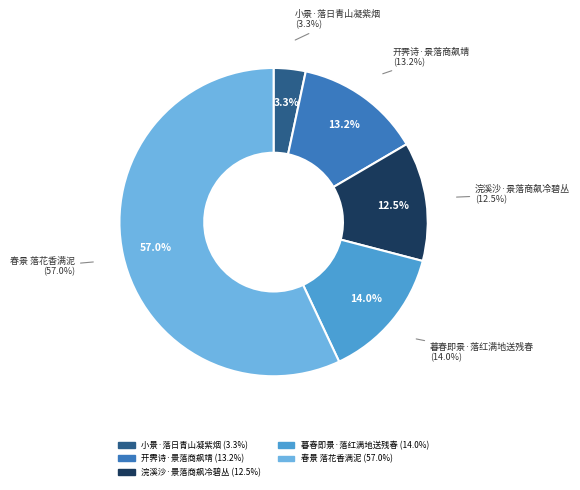

Between 小景·落日青山凝紫烟 and 春景 落花香满泥, which is larger?

春景 落花香满泥